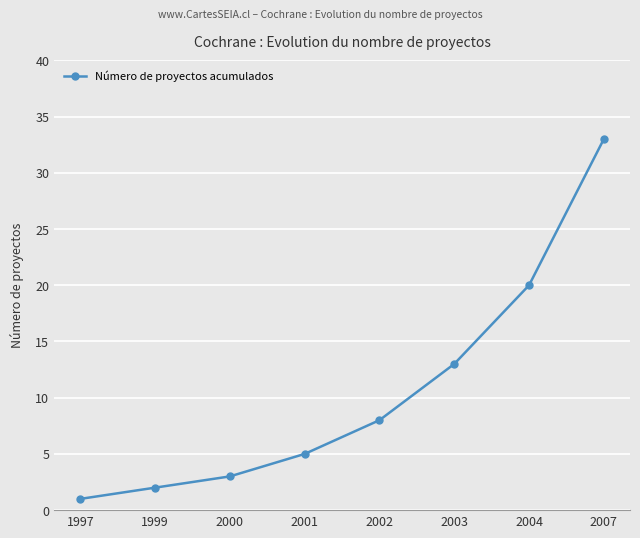

Rank the categories by value from highest to lowest.

2007, 2004, 2003, 2002, 2001, 2000, 1999, 1997